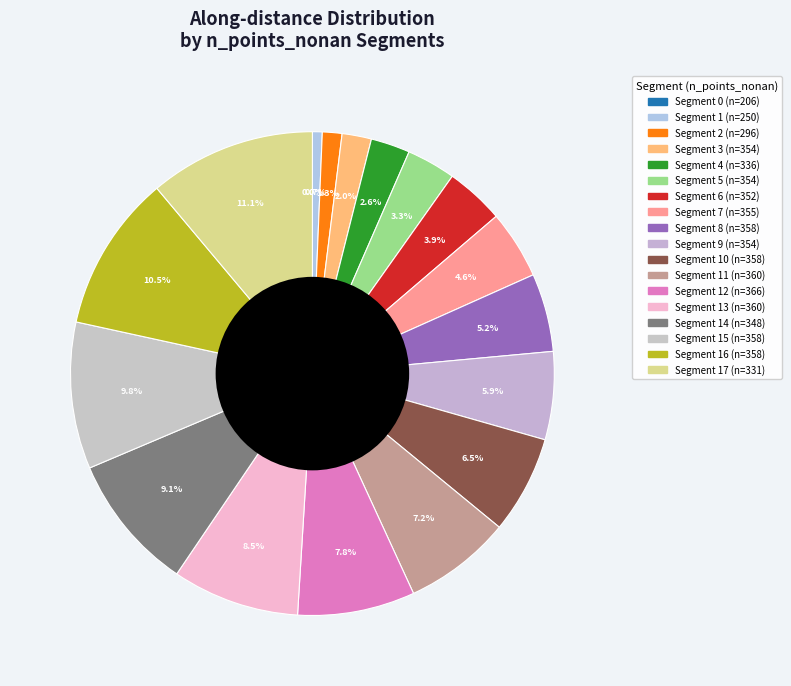

What is the smallest slice in the pie chart?

206